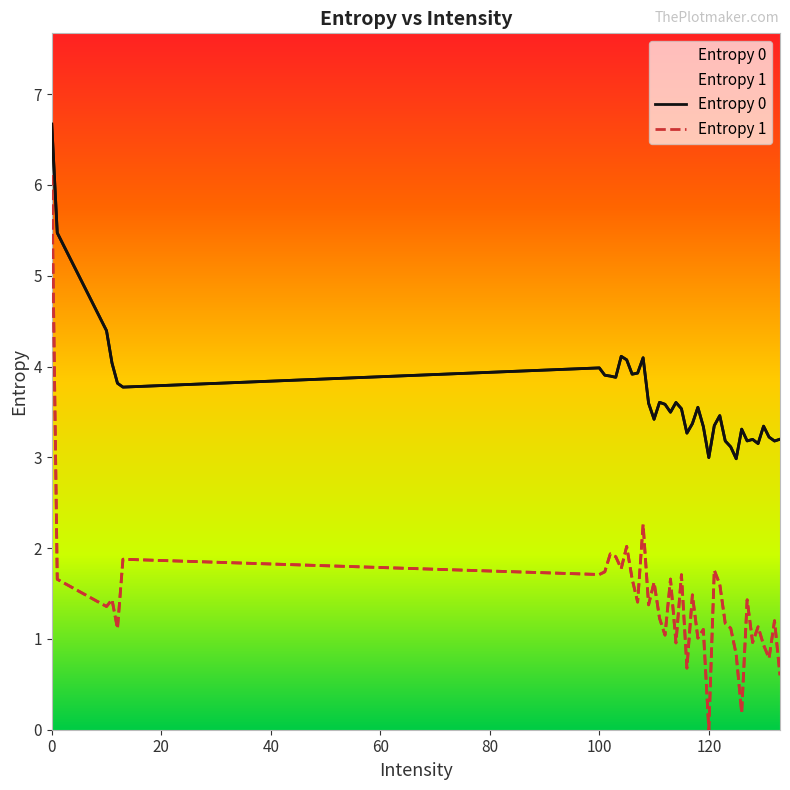

True or false: Entropy 1 and Entropy 0 intersect in this chart.

False